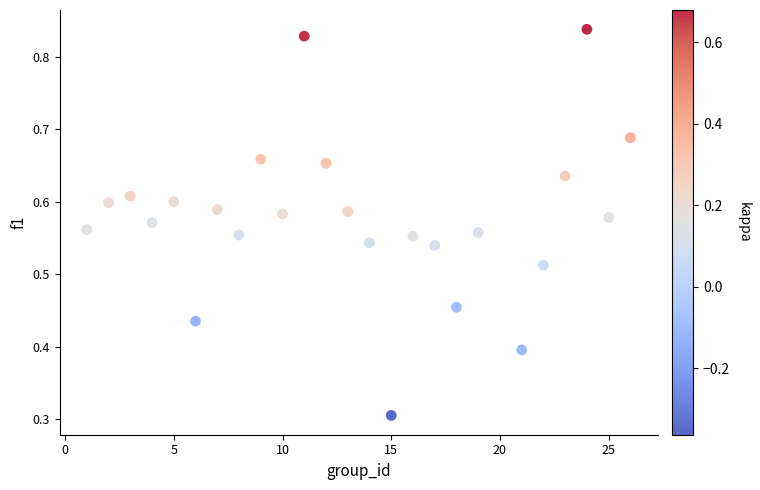

What Y value in the scatter plot is closest to 0?

0.3